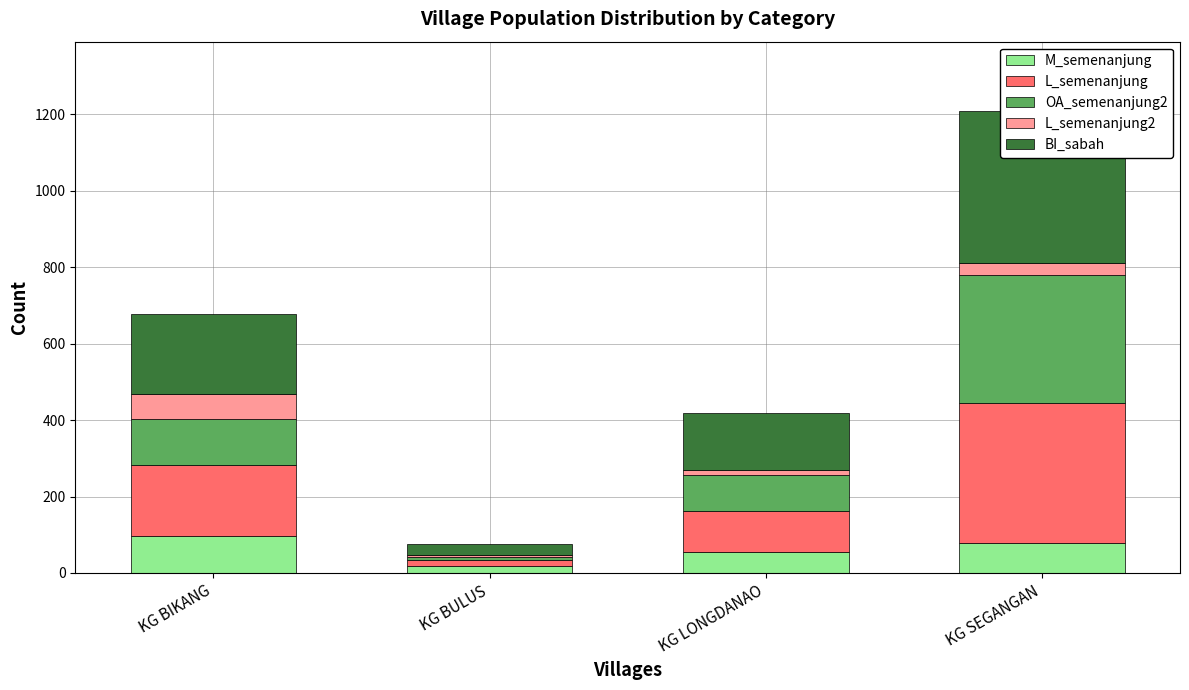

Reading left to right, transcribe all the data shown in this chart.

M_semenanjung: KG BIKANG=98	KG BULUS=18	KG LONGDANAO=56	KG SEGANGAN=78
L_semenanjung: KG BIKANG=185	KG BULUS=15	KG LONGDANAO=107	KG SEGANGAN=366
OA_semenanjung2: KG BIKANG=119	KG BULUS=10	KG LONGDANAO=93	KG SEGANGAN=337
L_semenanjung2: KG BIKANG=66	KG BULUS=5	KG LONGDANAO=14	KG SEGANGAN=29
BI_sabah: KG BIKANG=209	KG BULUS=28	KG LONGDANAO=148	KG SEGANGAN=399